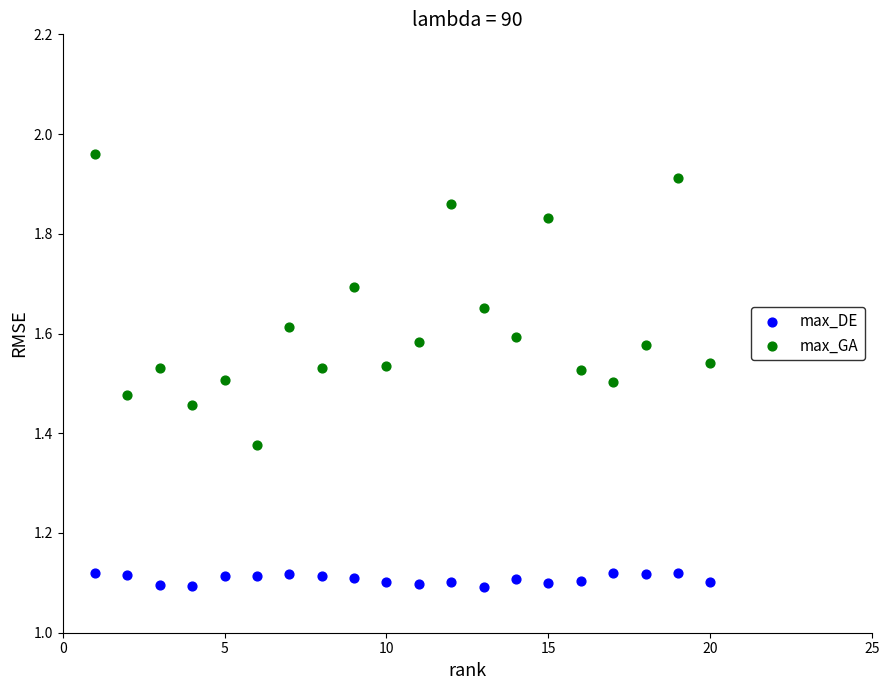

Across all data points, what is the range of Y values (max minus min)?

0.9